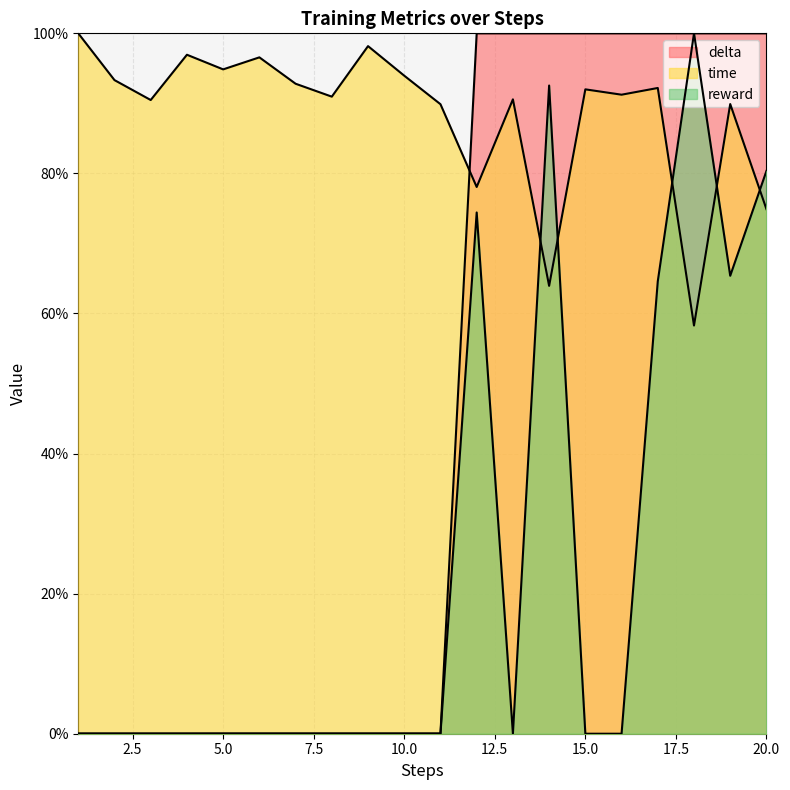

Which series has the largest total across all categories?

time